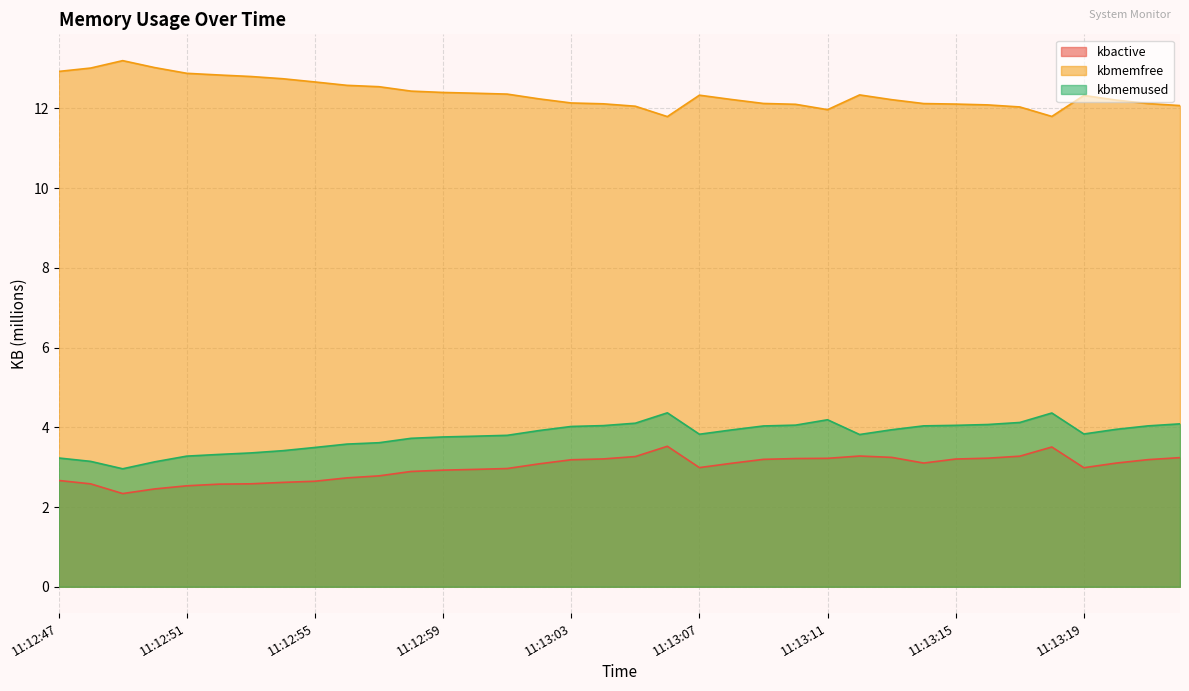

Which series has the largest range (max minus min)?

kbmemfree